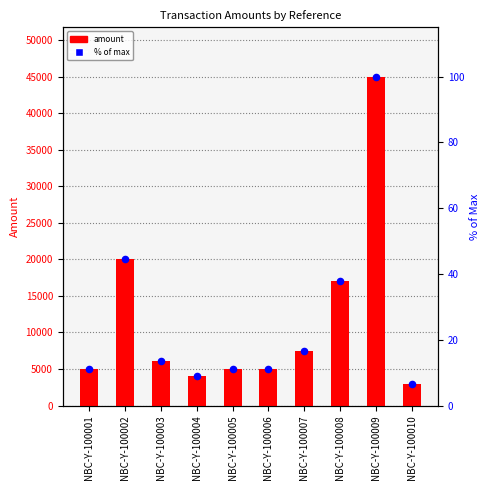

Which series contains the highest Y value?

amount